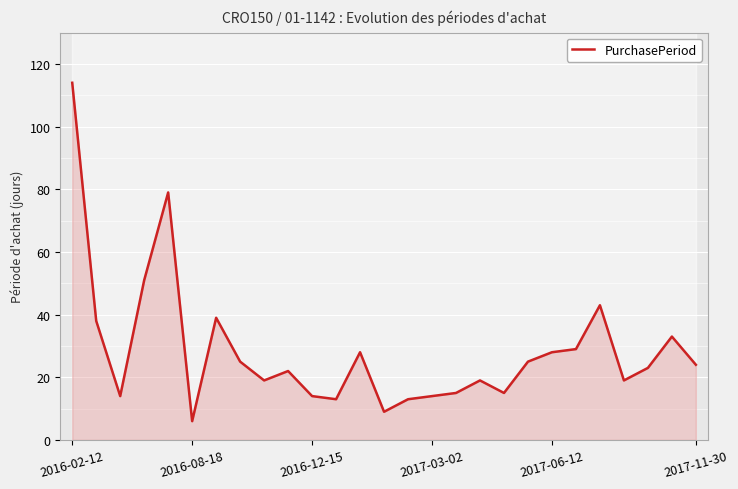

How many points are lower than both their immediate neighbors (excluding endpoints)?

7